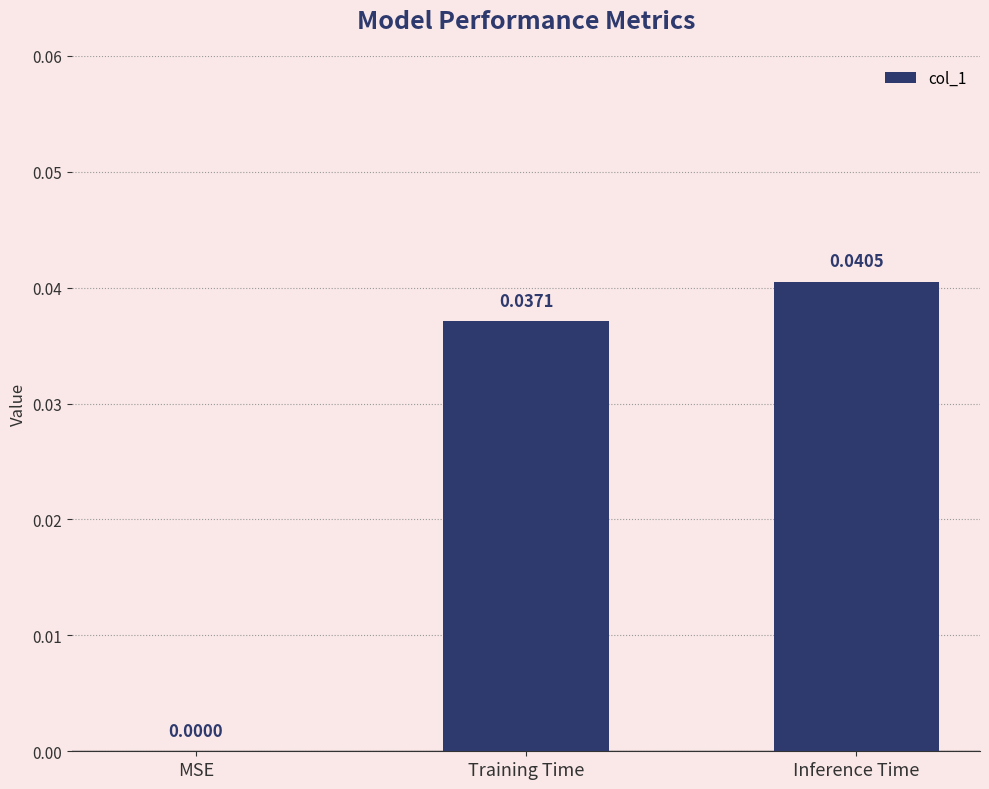

Where is the data nearest to the value 0?

MSE